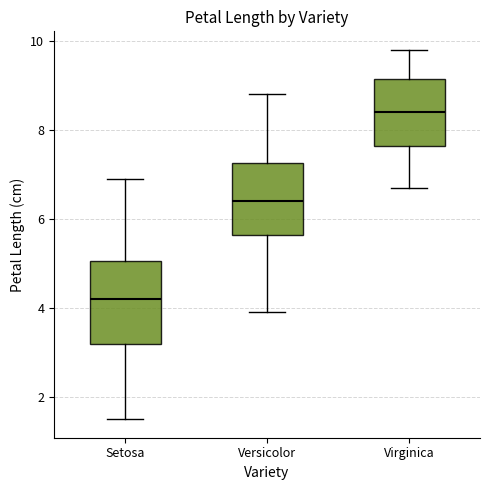

Which box's median line is the highest?

Virginica